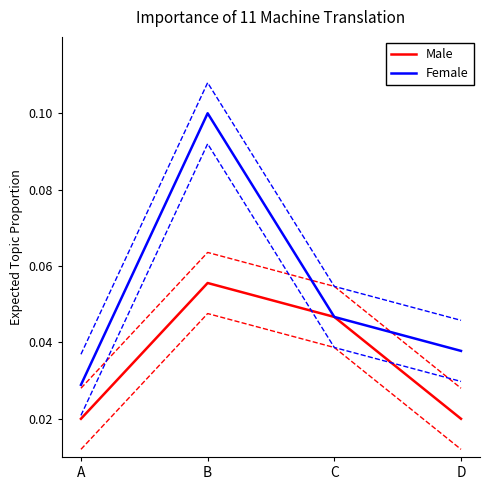

Rank the series by their average value, from highest to lowest.

Female, Male